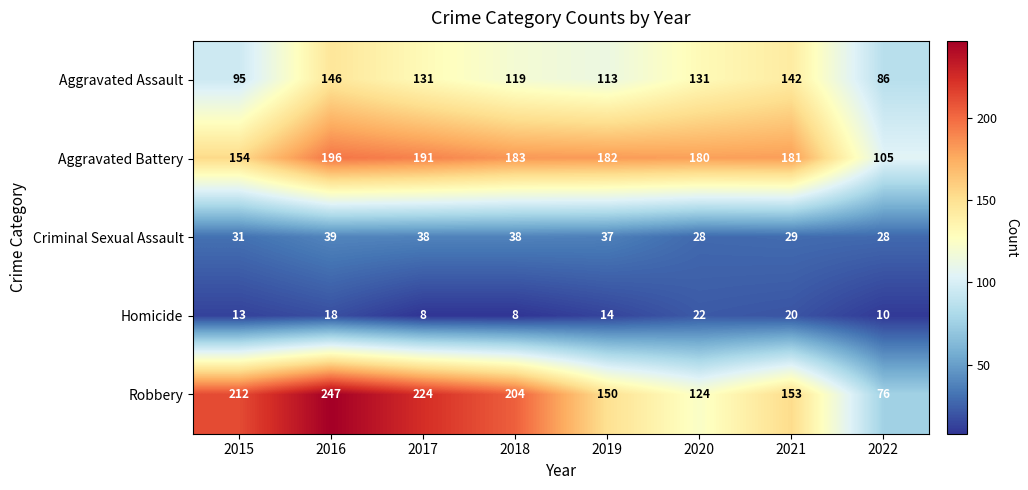

What is the sum of all Aggravated Battery values?

1372